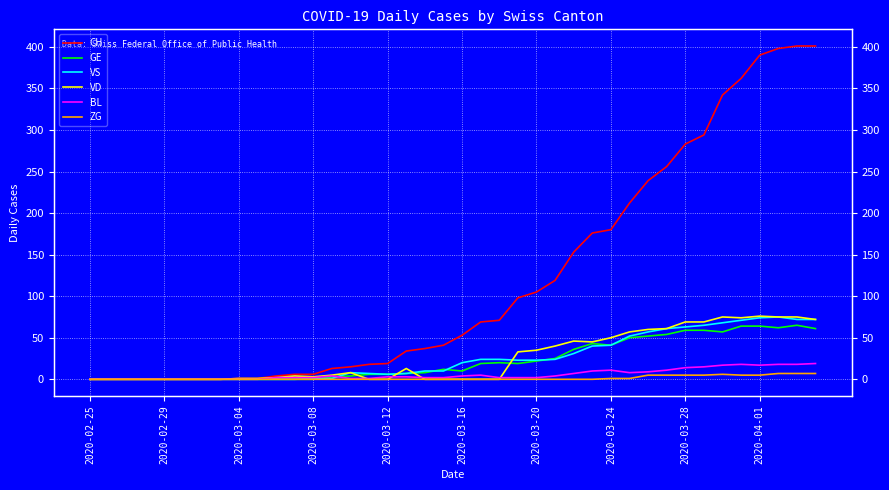

True or false: GE has a value of 20 at 37.

False